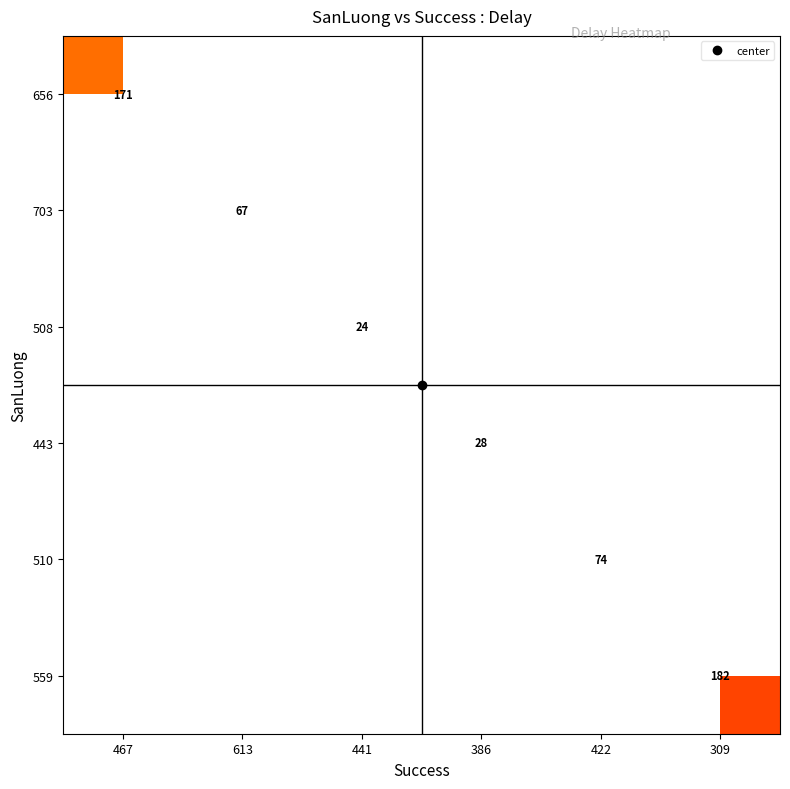

How many series are shown in this chart?

6